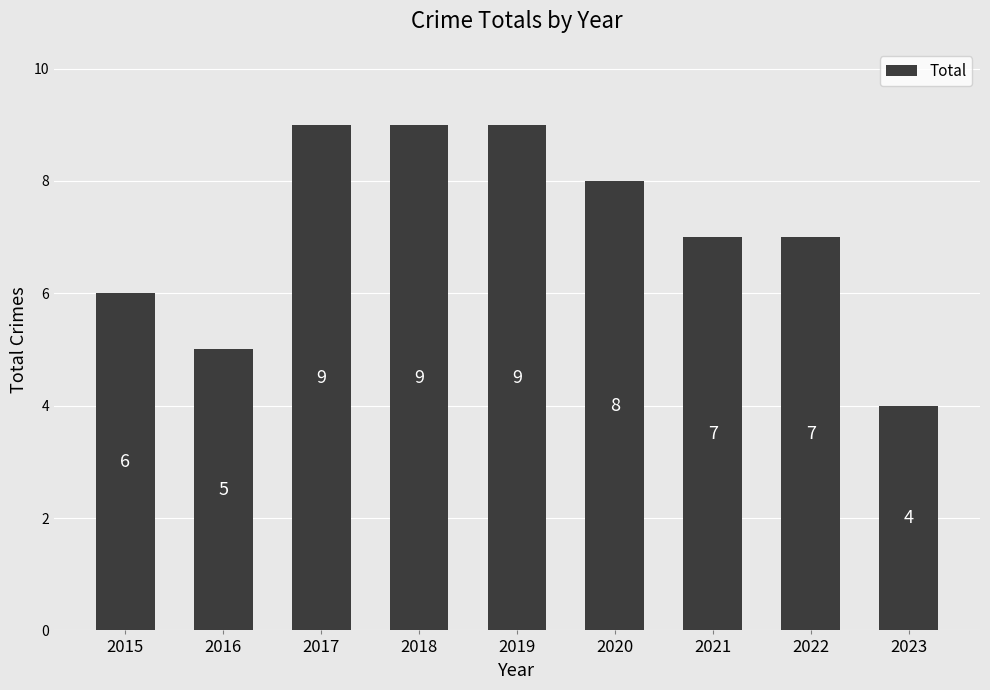

What is the value of the 3rd bar from the left?

9